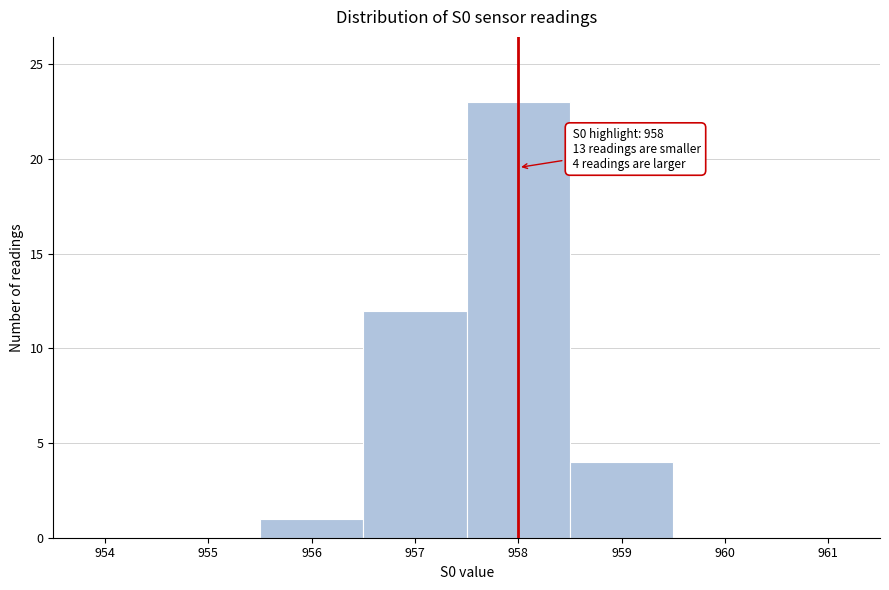

Reading left to right, list all the values displayed in this chart.

954=0	955=0	956=1	957=12	958=23	959=4	960=0	961=0